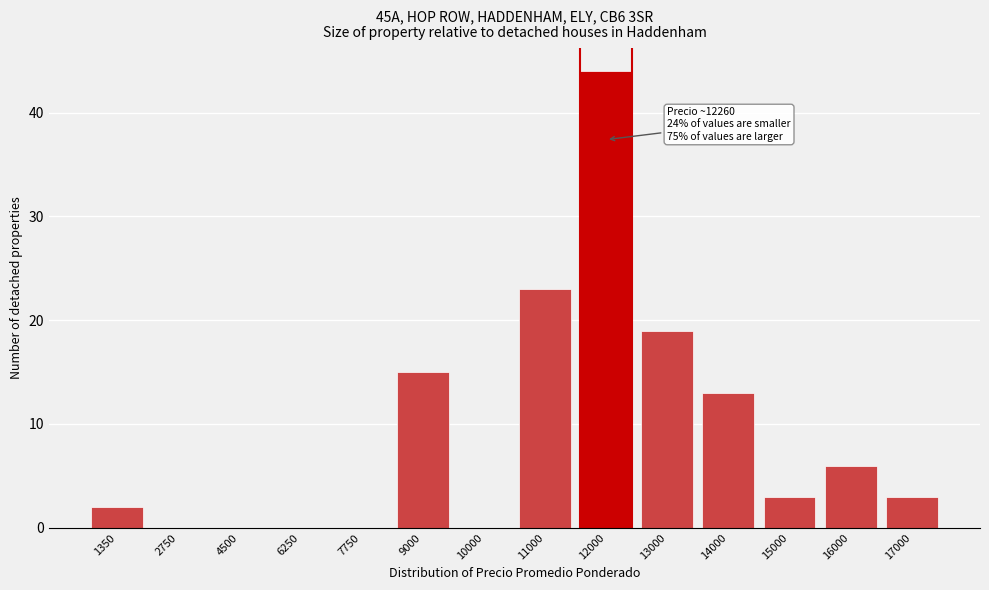

Reading left to right, list all the values displayed in this chart.

1350=2	2750=0	4500=0	6250=0	7750=0	9000=15	10000=0	11000=23	12000=44	13000=19	14000=13	15000=3	16000=6	17000=3